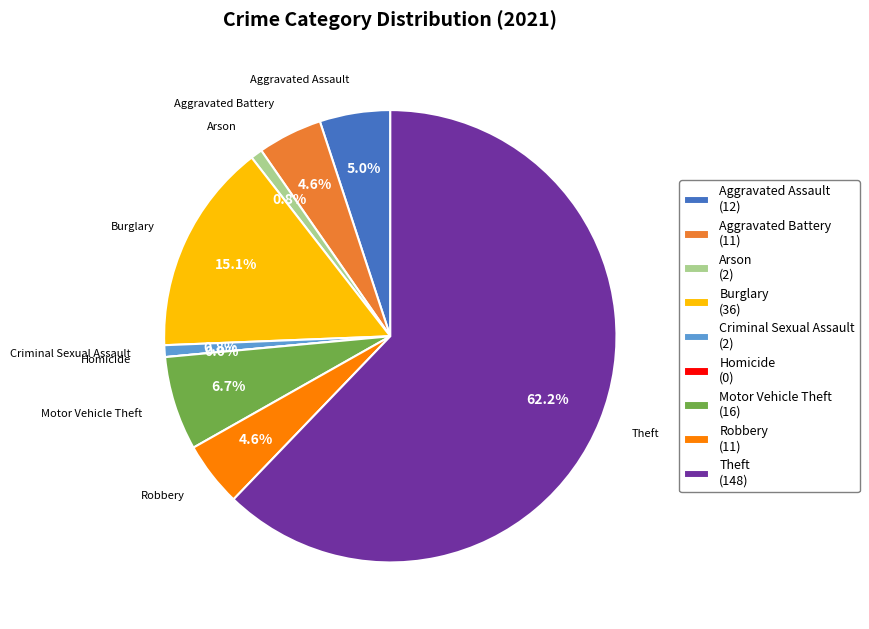

Does Aggravated Assault account for over 50% of the chart?

No